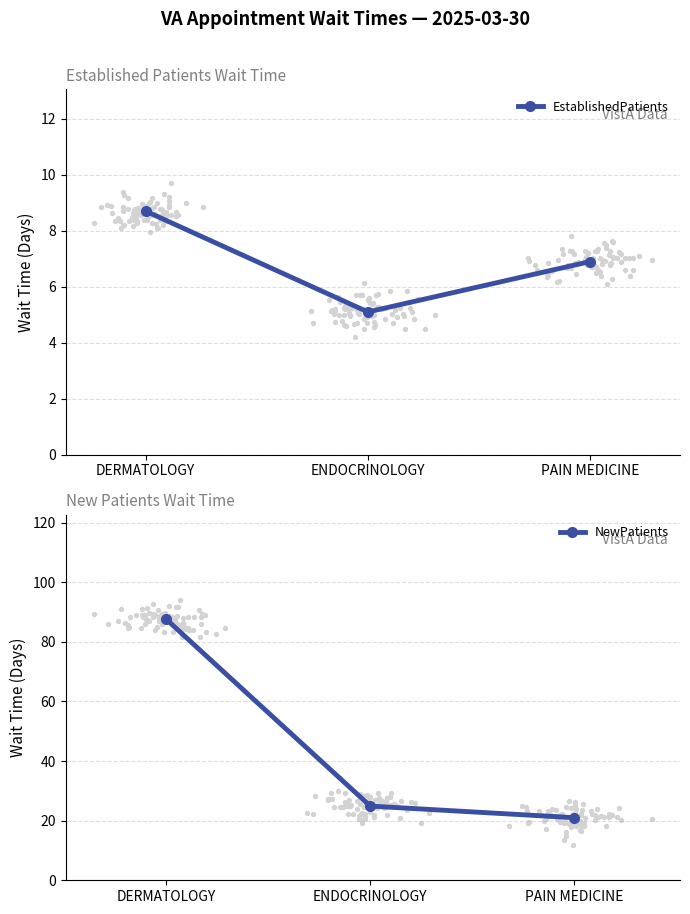

At how many categories does at least one series exceed 63?

1